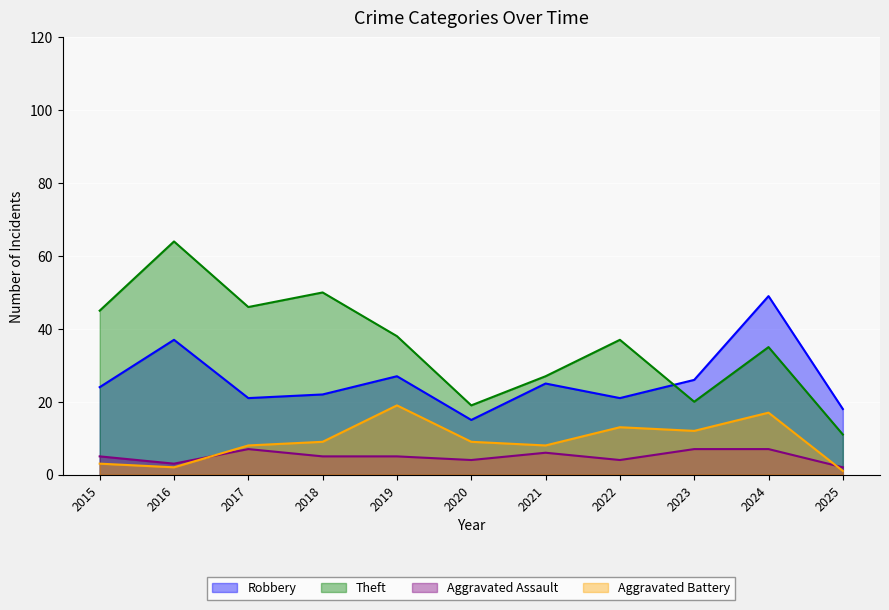

In Aggravated Assault, how many points are lower than both neighbors (excluding endpoints)?

3